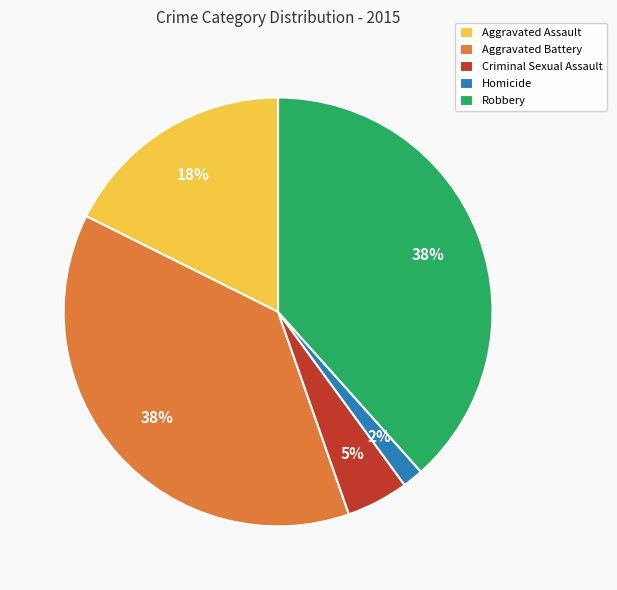

To the nearest percent, what portion does Criminal Sexual Assault represent?

5%